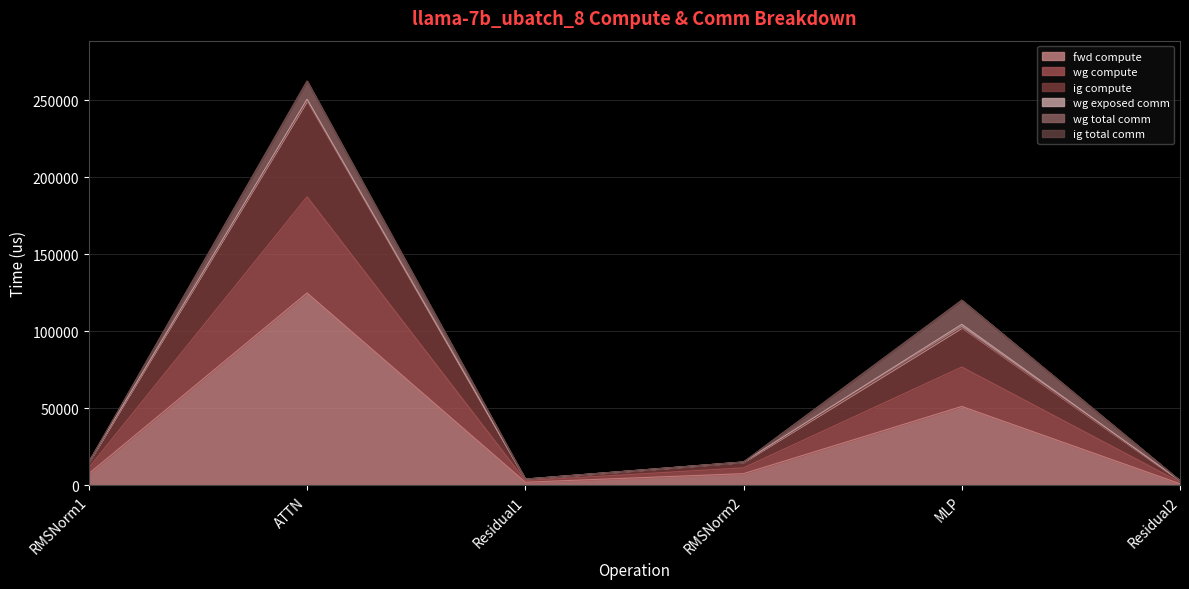

What is the minimum value shown in the chart?

1007.0